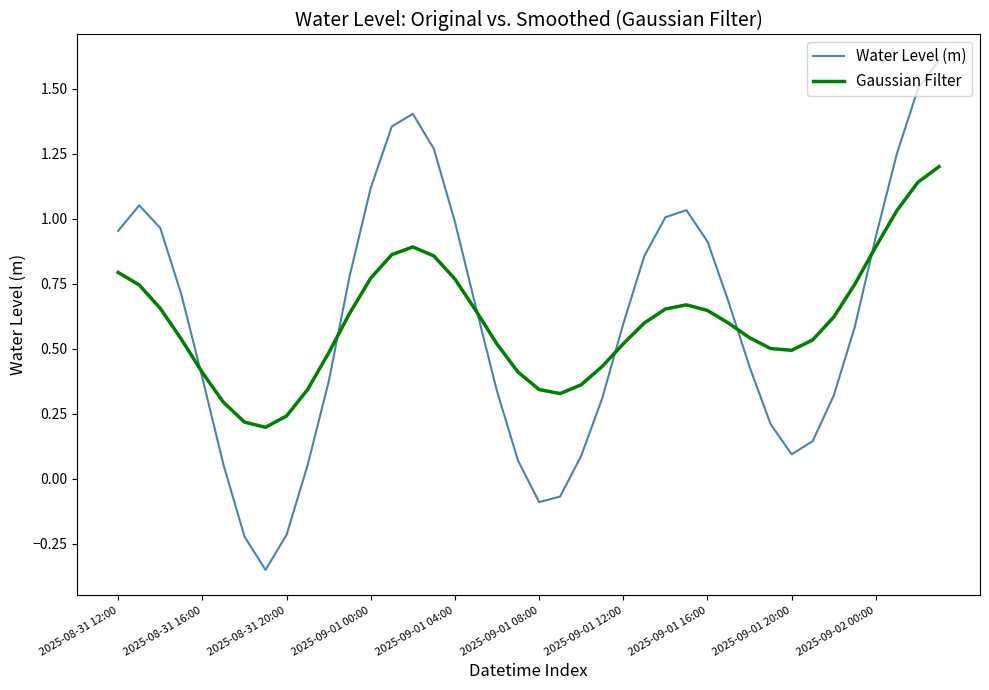

Which series has the widest spread of values?

Water Level (m)